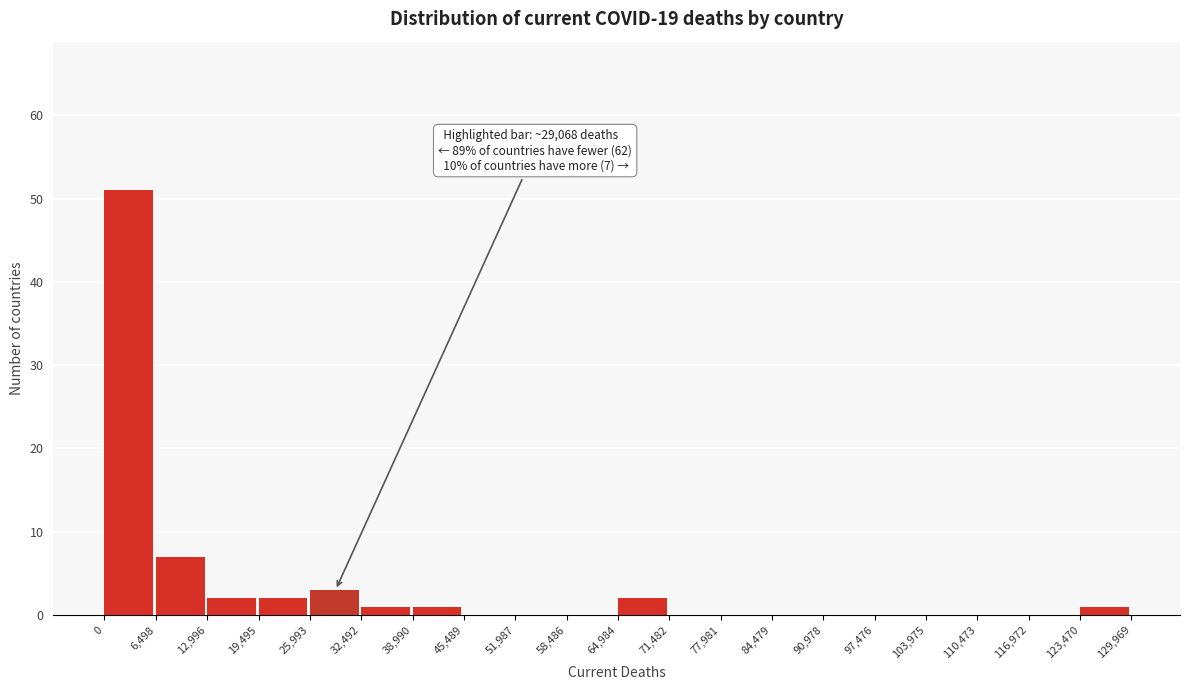

Over which range of the x-axis is the bar tallest?

0 to 6,498